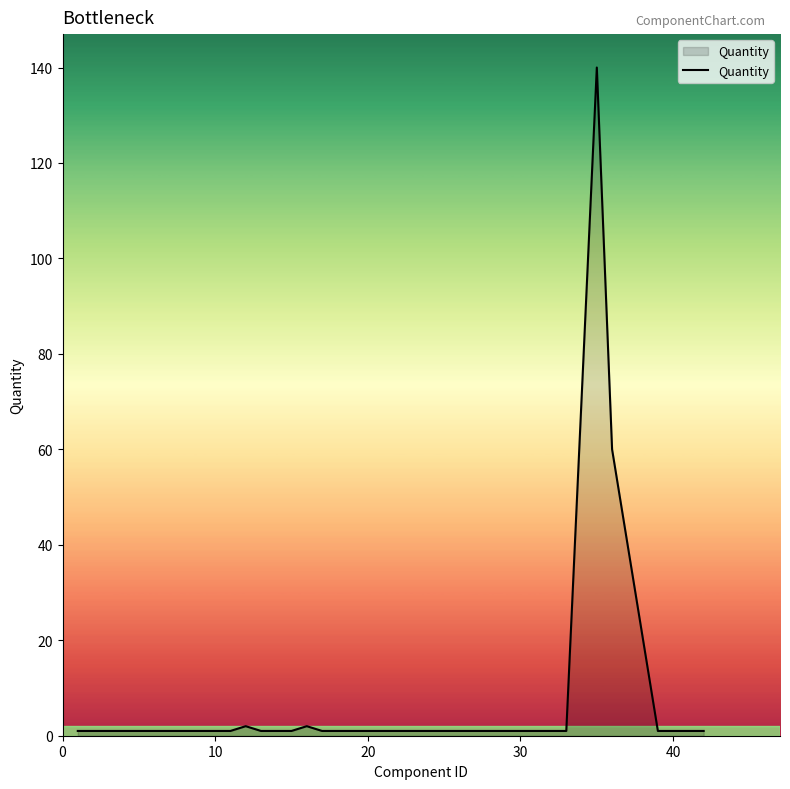

What is the maximum value shown in the chart?

140